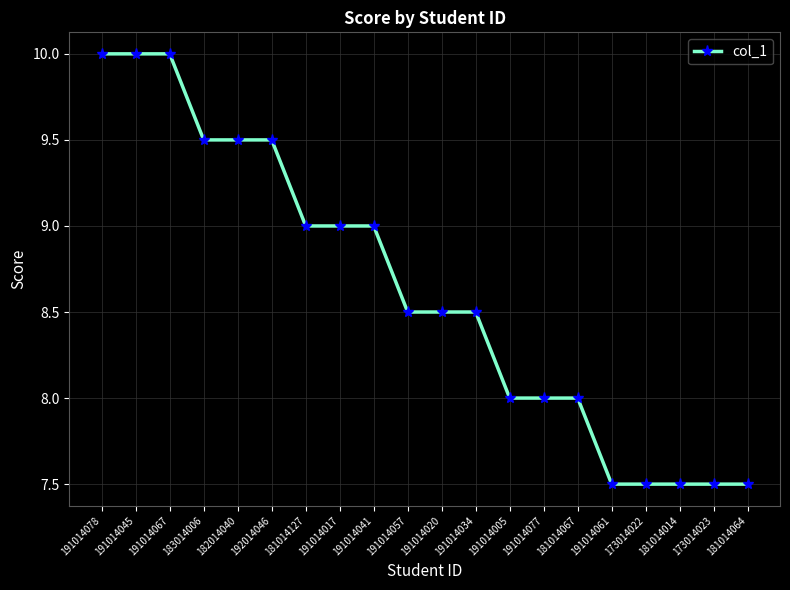

Is it true that the value at 181014067 is 8.0?

True